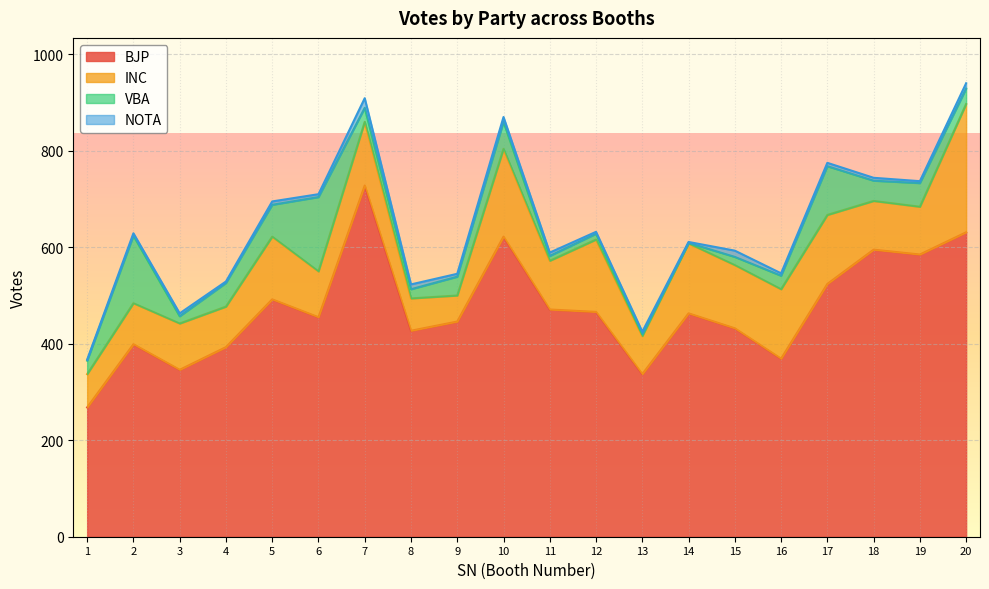

Which series has the widest spread of values?

BJP